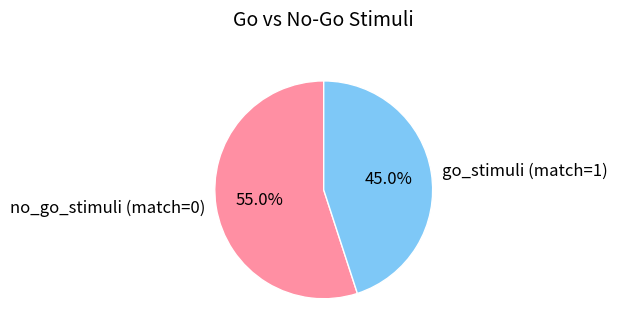

The no_go_stimuli (match=0) slice represents 55% of the pie. True or false?

True